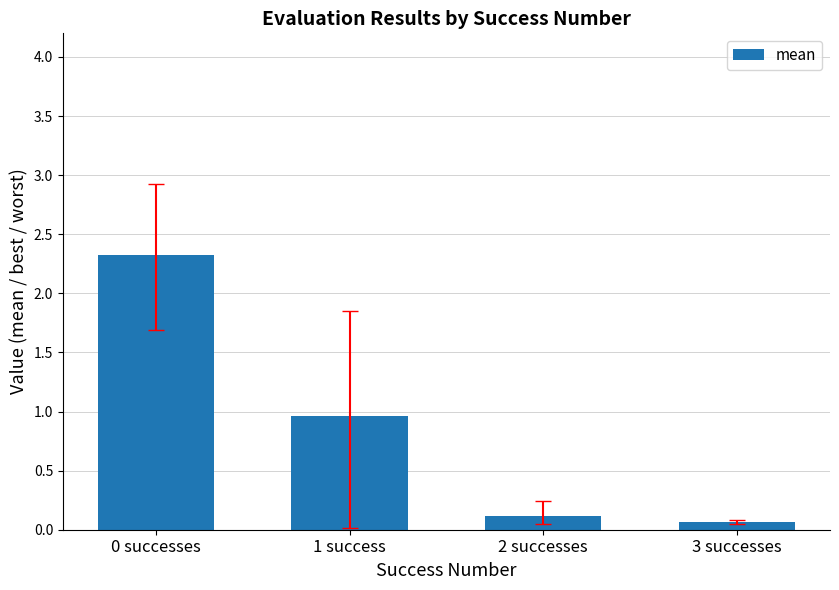

The chart shows a value of 2.3 at 0 successes. True or false?

True